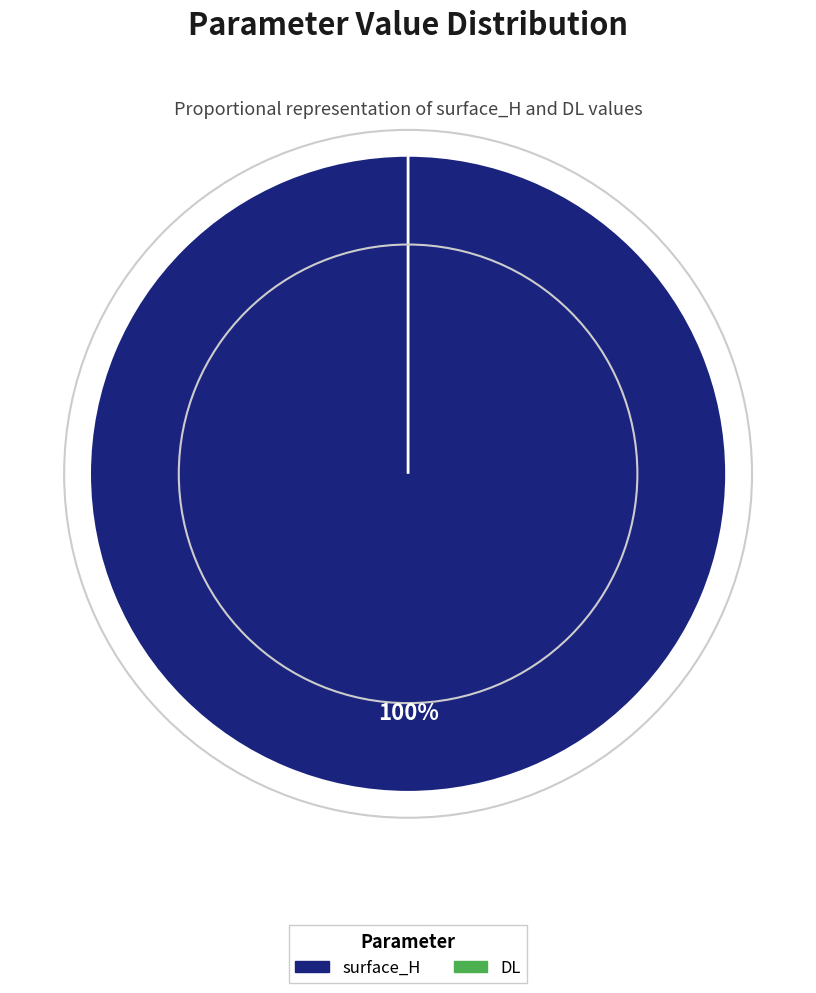

Which slice is the largest?

surface_H